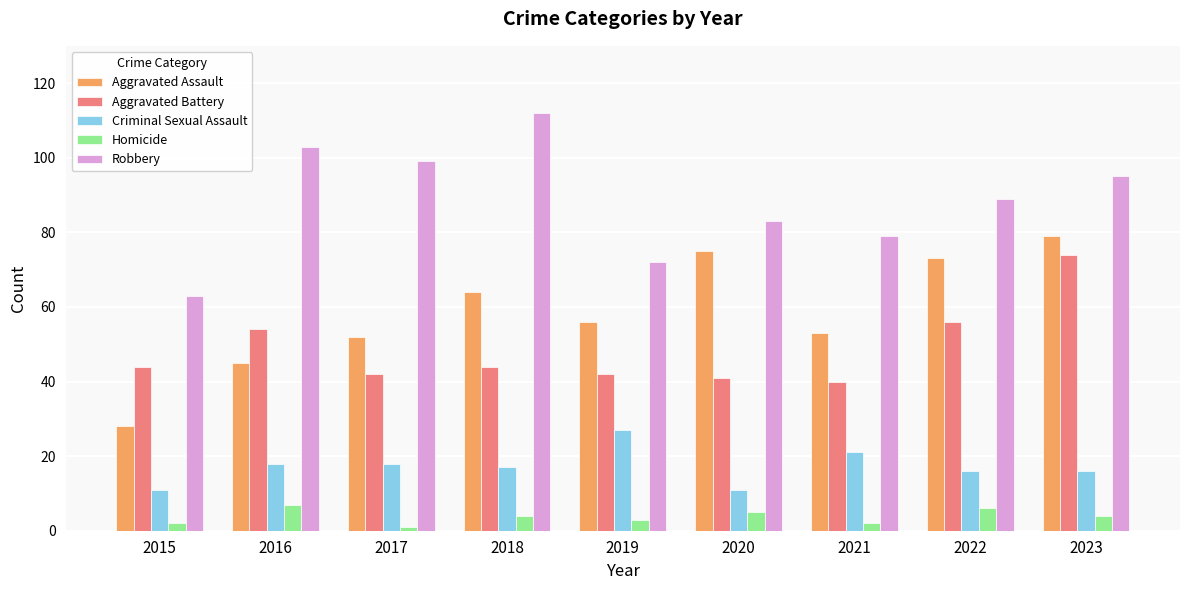

Which series has the largest total across all categories?

Robbery